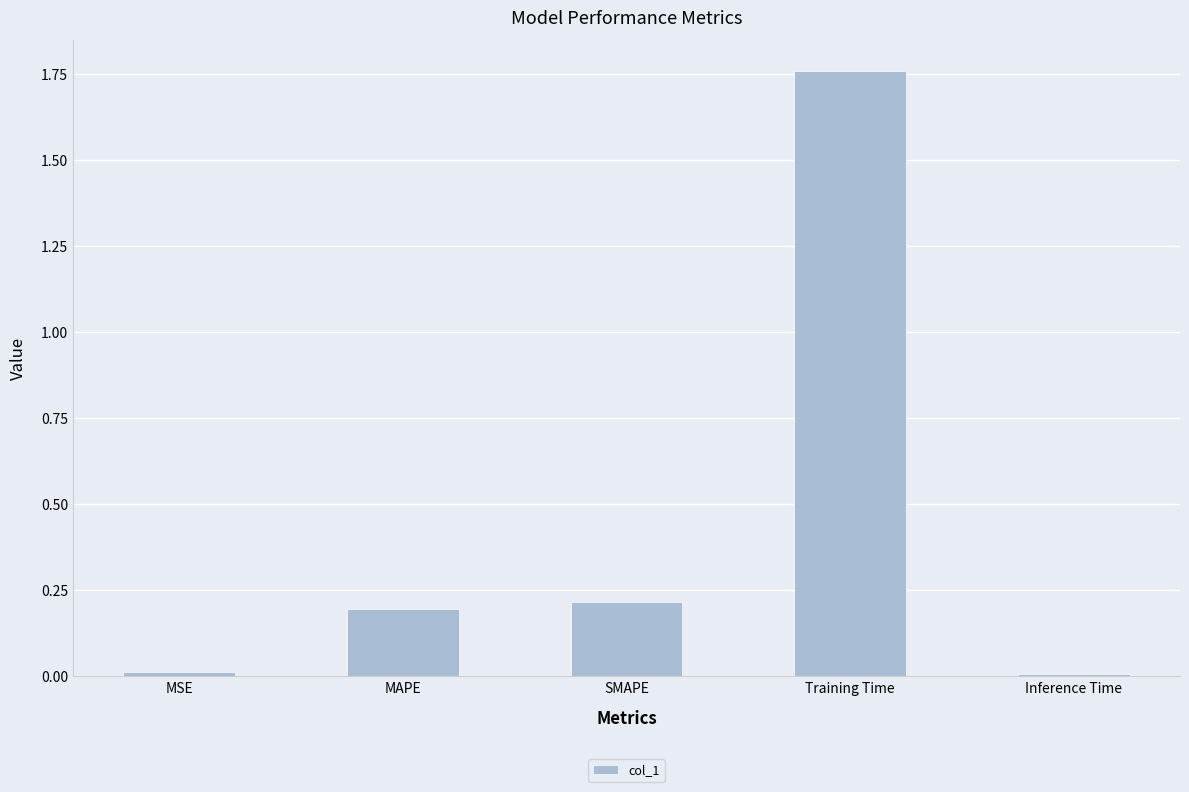

At which category does the chart reach its peak across all series?

Training Time